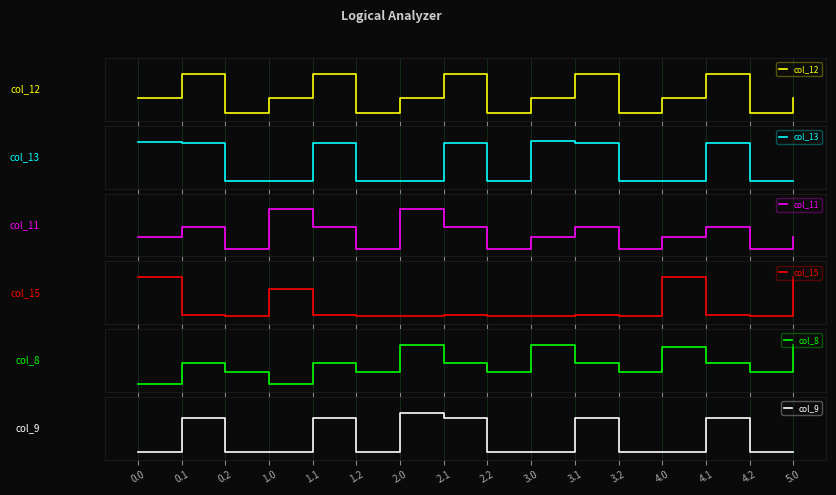

What is the sum of all col_12 values?

7.2